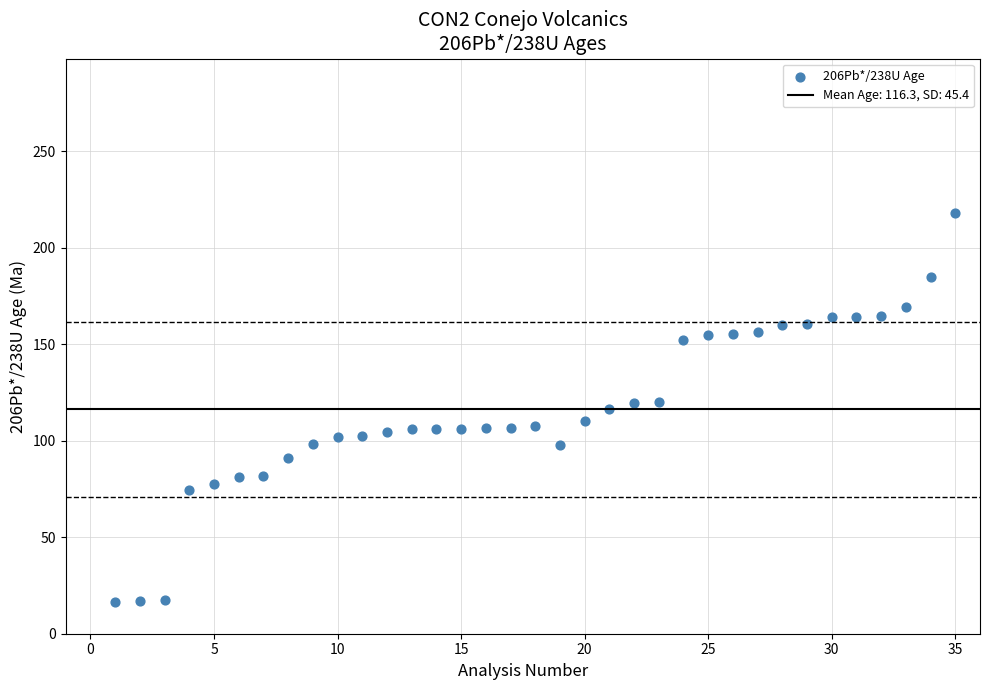

What is the range of X values (max minus min)?

34.0